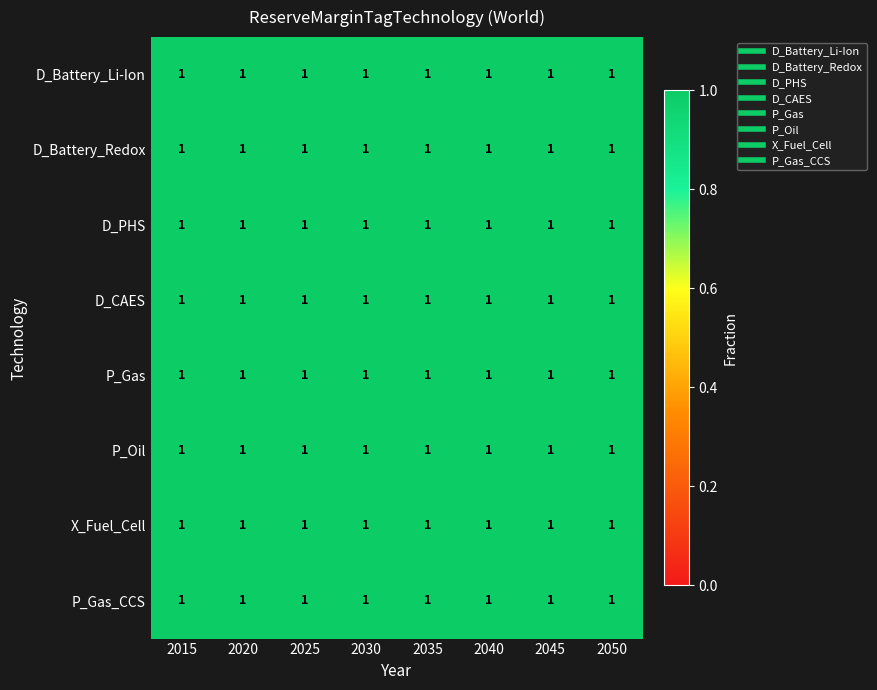

What is the total value across all series at 2020?

8.0